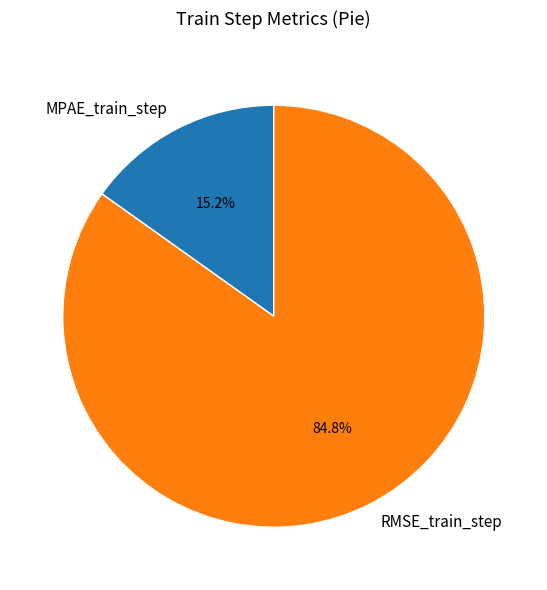

How many slices are in this pie chart?

2